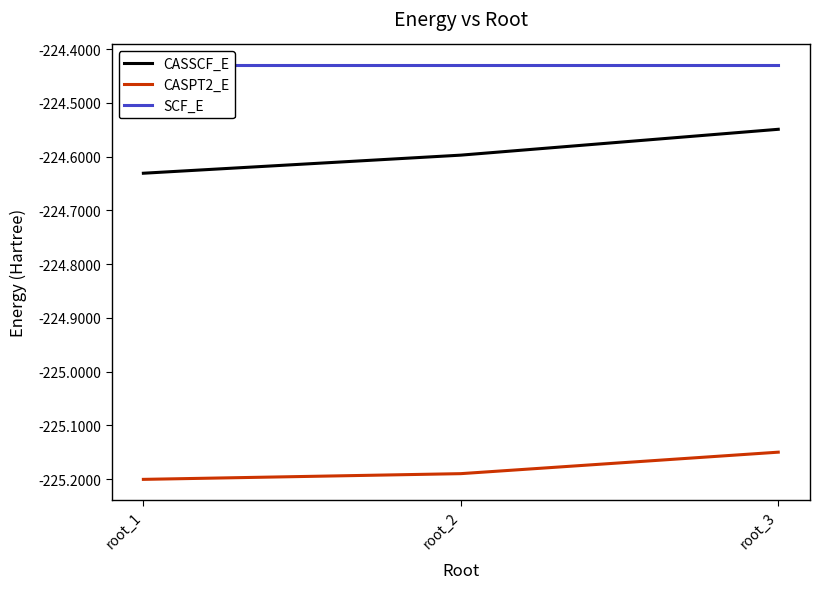

Read the CASPT2_E value at root_3.

-225.1